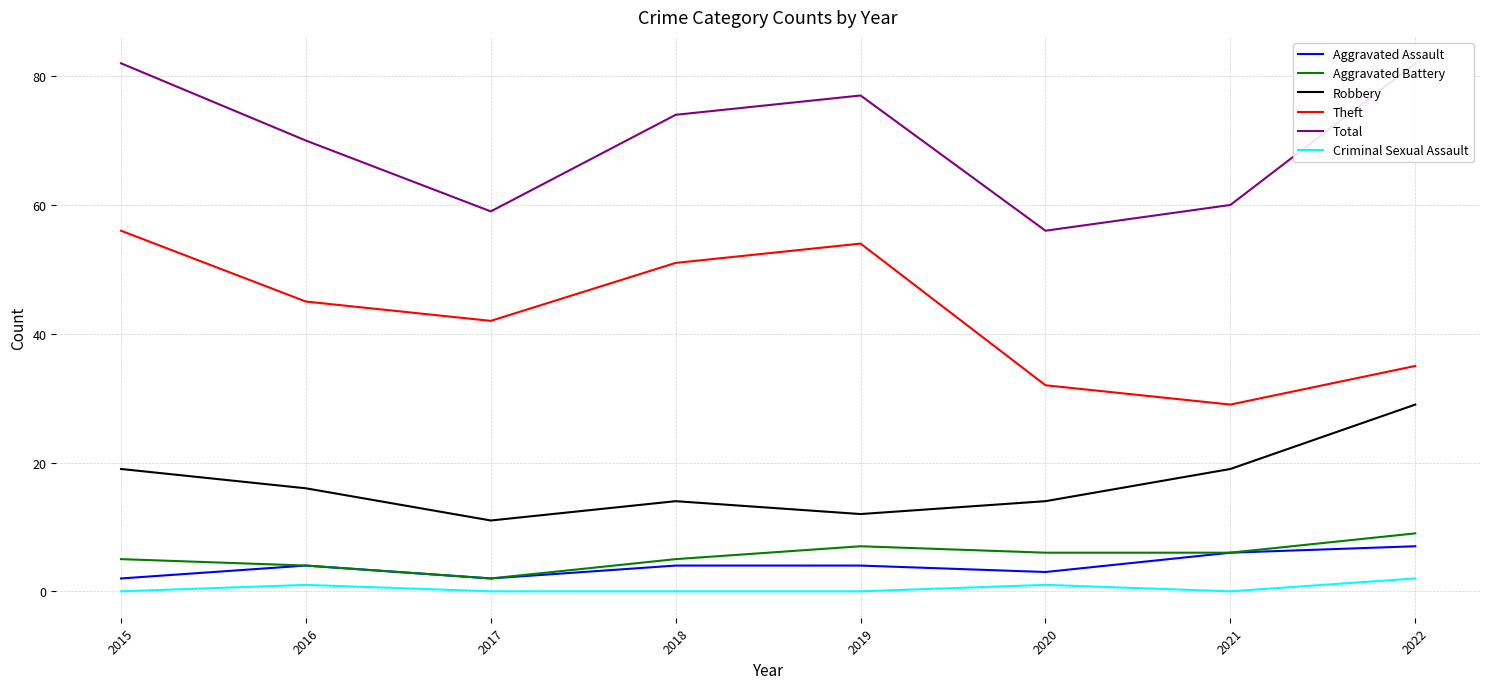

What is the value of the Criminal Sexual Assault point at the 2nd from the left?

1